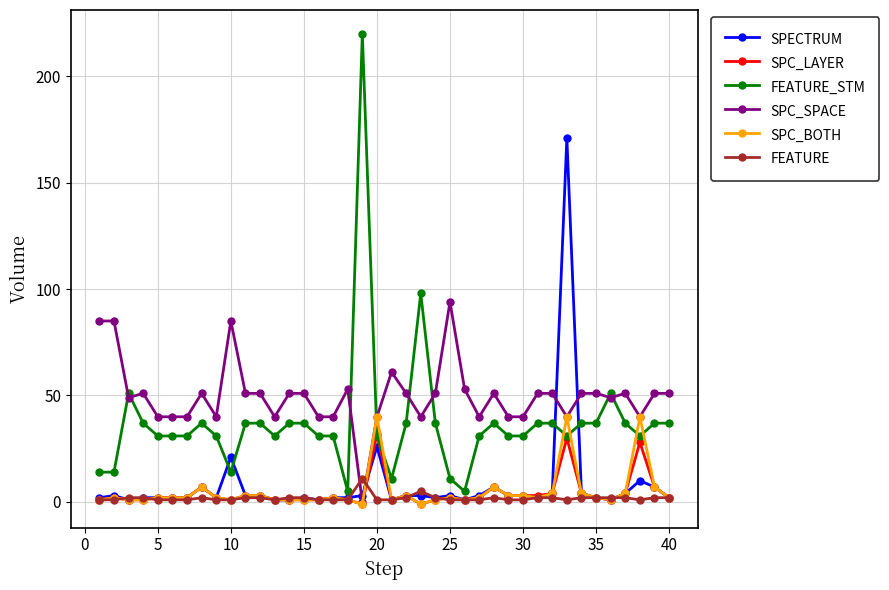

What is the difference between the maximum and minimum values in the SPC_SPACE series?

94